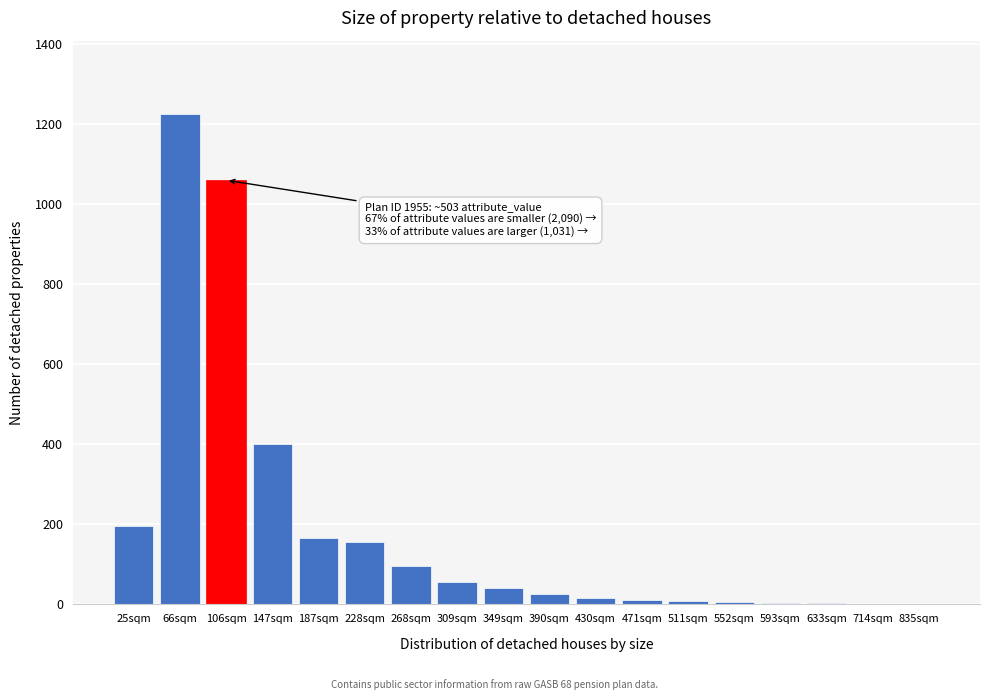

The value at 25sqm is 53. True or false?

False